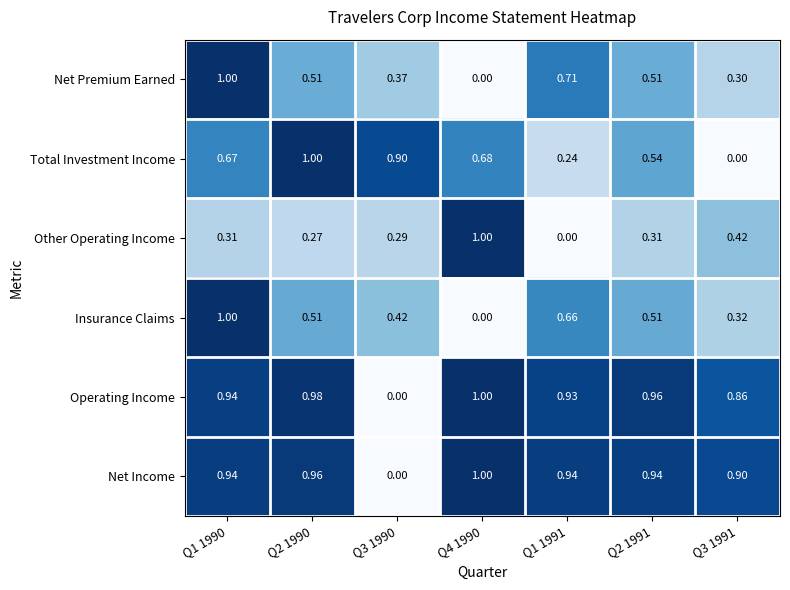

Rank the series at Q1 1991 from lowest to highest value.

Other Operating Income, Total Investment Income, Insurance Claims, Net Premium Earned, Operating Income, Net Income